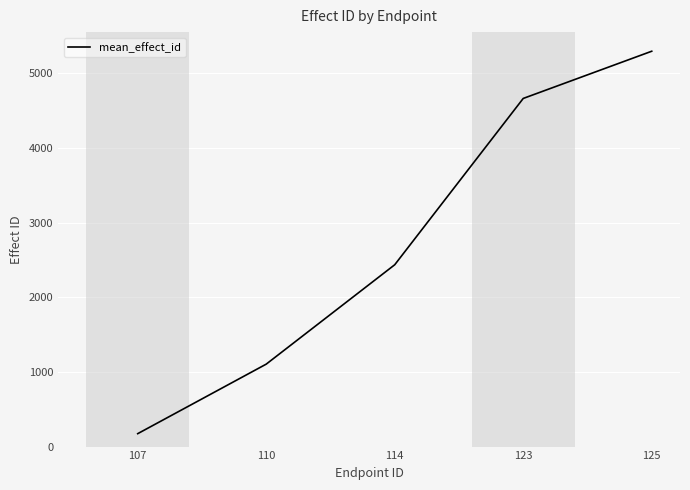

What is the maximum value shown in the chart?

5294.1